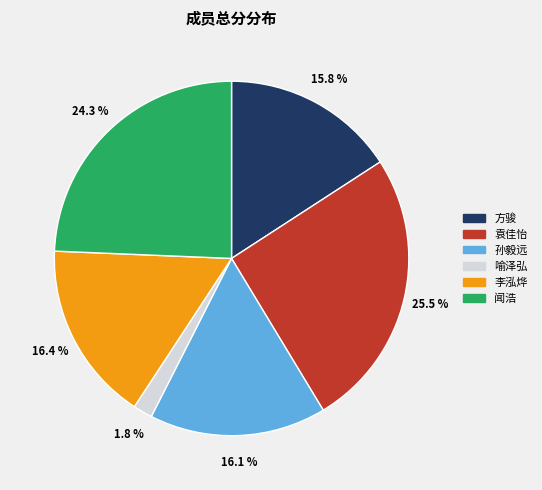

To the nearest percent, what is the average slice percentage?

17%